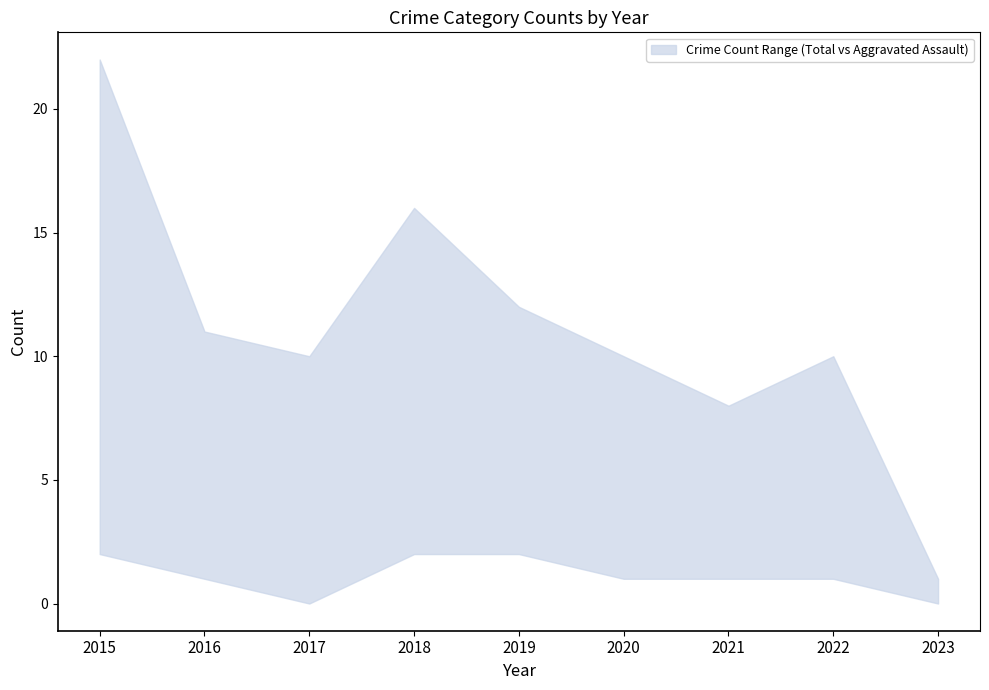

The value of upper at 2016 is 6. True or false?

False